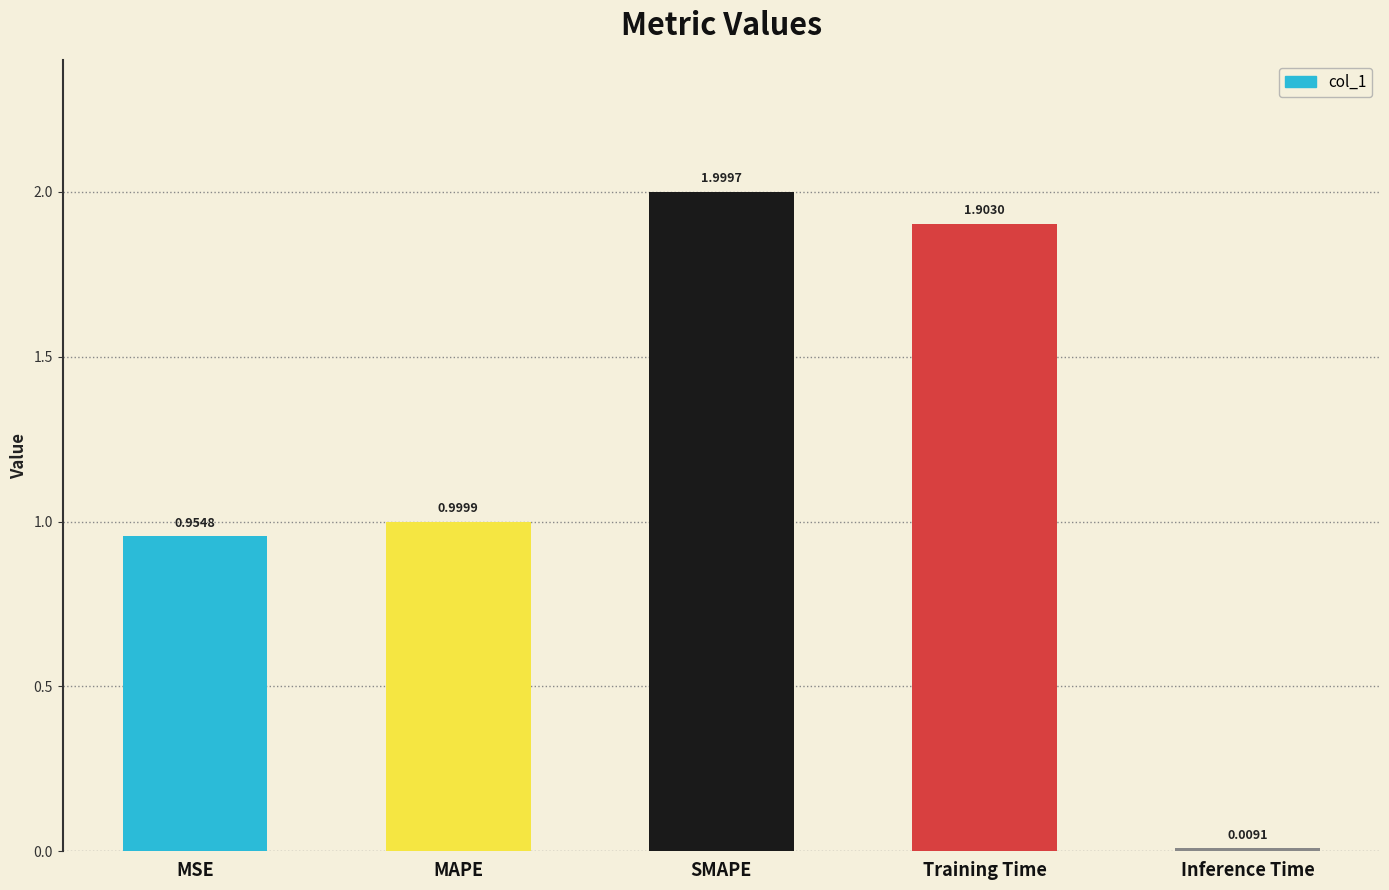

What is the value of the 3rd bar from the left?

2.0